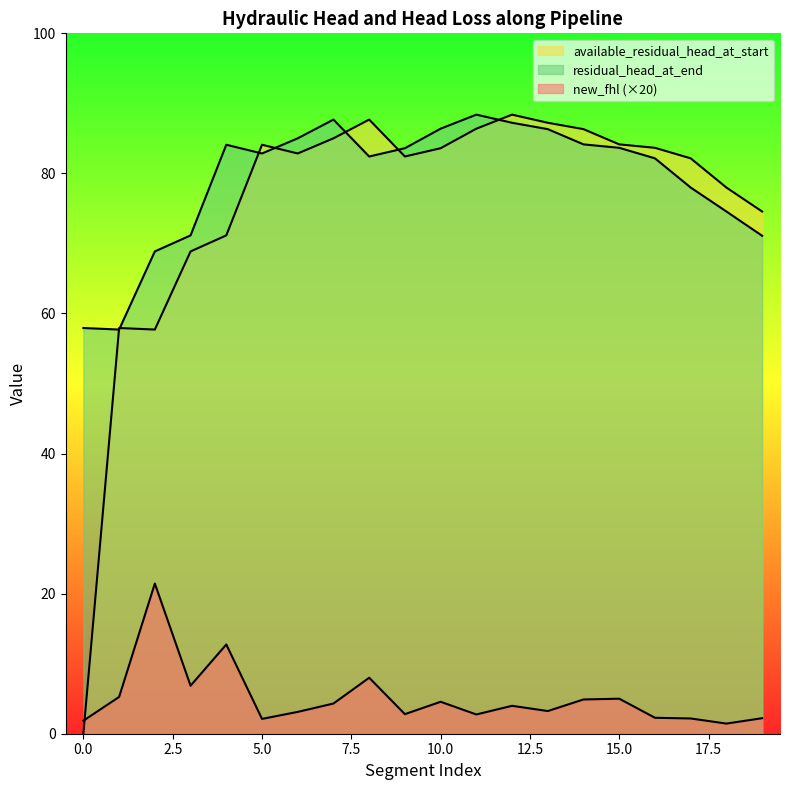

How many intersections are there between residual_head_at_end and available_residual_head_at_start?

7